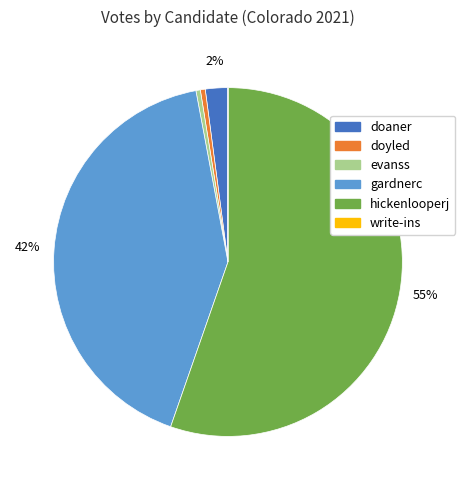

Between gardnerc and hickenlooperj, which is larger?

hickenlooperj